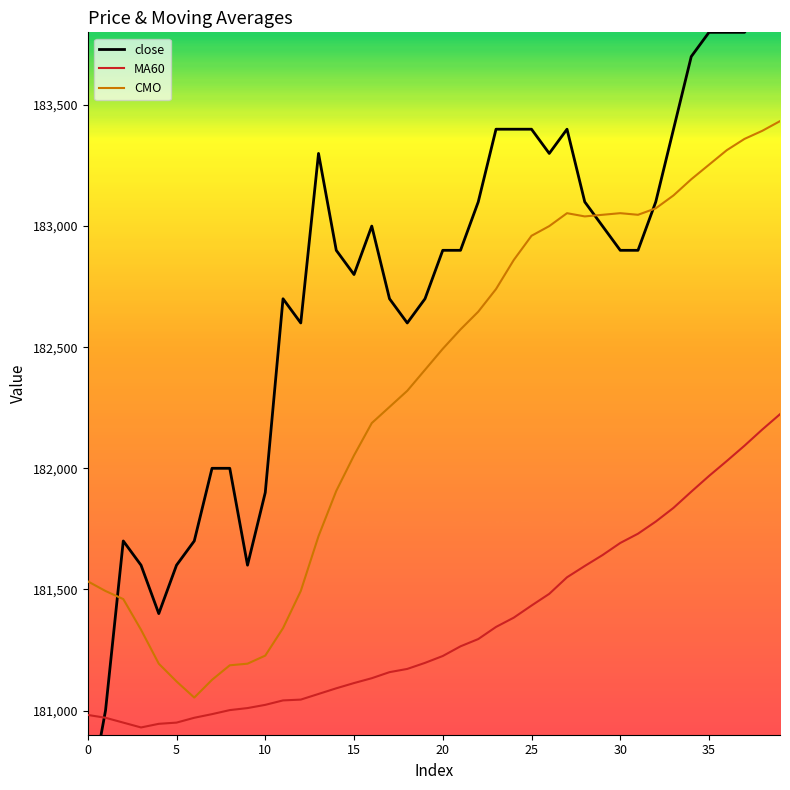

List the series in order of their peak value, highest first.

close, CMO, MA60